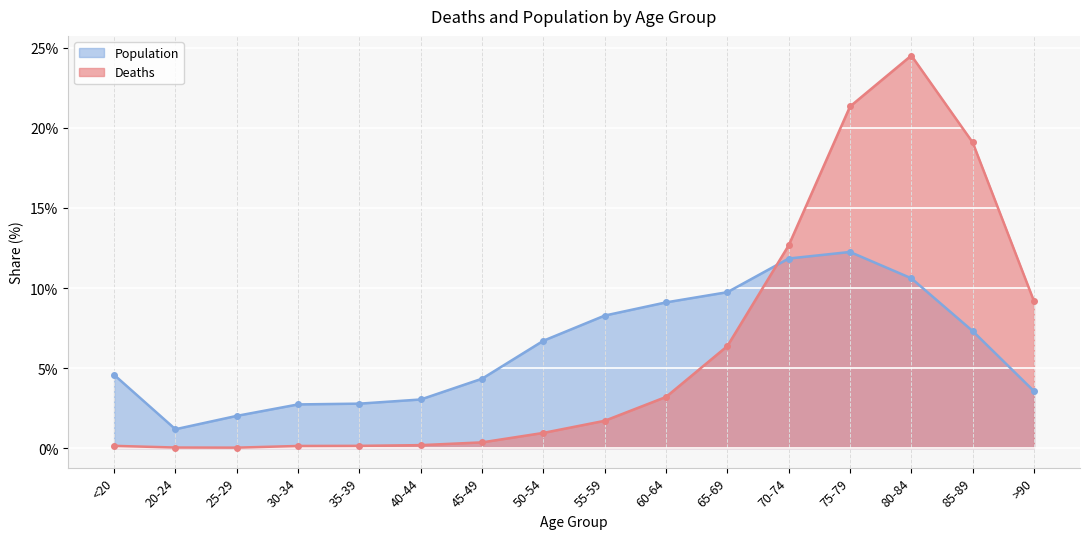

Reading left to right, list all the values displayed in this chart.

Deaths: <20=0.1	20-24=0.0	25-29=0.0	30-34=0.1	35-39=0.1	40-44=0.2	45-49=0.4	50-54=0.9	55-59=1.7	60-64=3.2	65-69=6.4	70-74=12.7	75-79=21.3	80-84=24.5	85-89=19.1	>90=9.2
Population: <20=4.6	20-24=1.2	25-29=2.0	30-34=2.7	35-39=2.8	40-44=3.0	45-49=4.3	50-54=6.7	55-59=8.3	60-64=9.1	65-69=9.7	70-74=11.8	75-79=12.3	80-84=10.6	85-89=7.3	>90=3.6